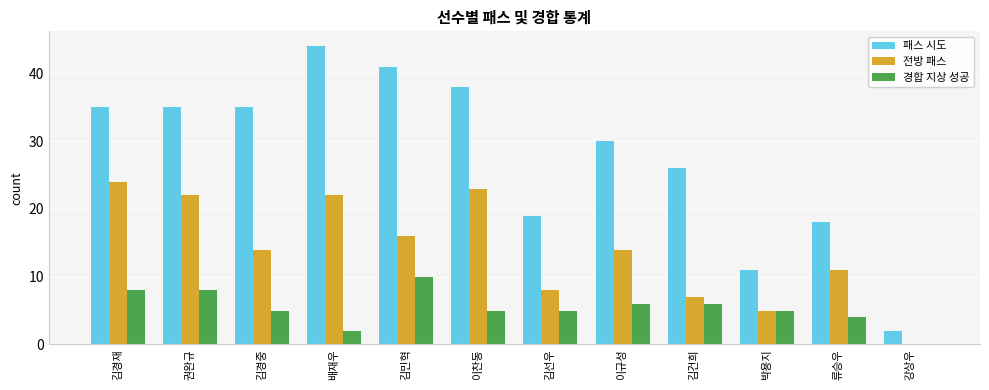

Reading right to left, extract all data points from this chart.

패스 시도: 강상우=2	류승우=18	박용지=11	김건희=26	이규성=30	김선우=19	이찬동=38	김민혁=41	배재우=44	김경중=35	권완규=35	김경재=35
전방 패스: 강상우=0	류승우=11	박용지=5	김건희=7	이규성=14	김선우=8	이찬동=23	김민혁=16	배재우=22	김경중=14	권완규=22	김경재=24
경합 지상 성공: 강상우=0	류승우=4	박용지=5	김건희=6	이규성=6	김선우=5	이찬동=5	김민혁=10	배재우=2	김경중=5	권완규=8	김경재=8